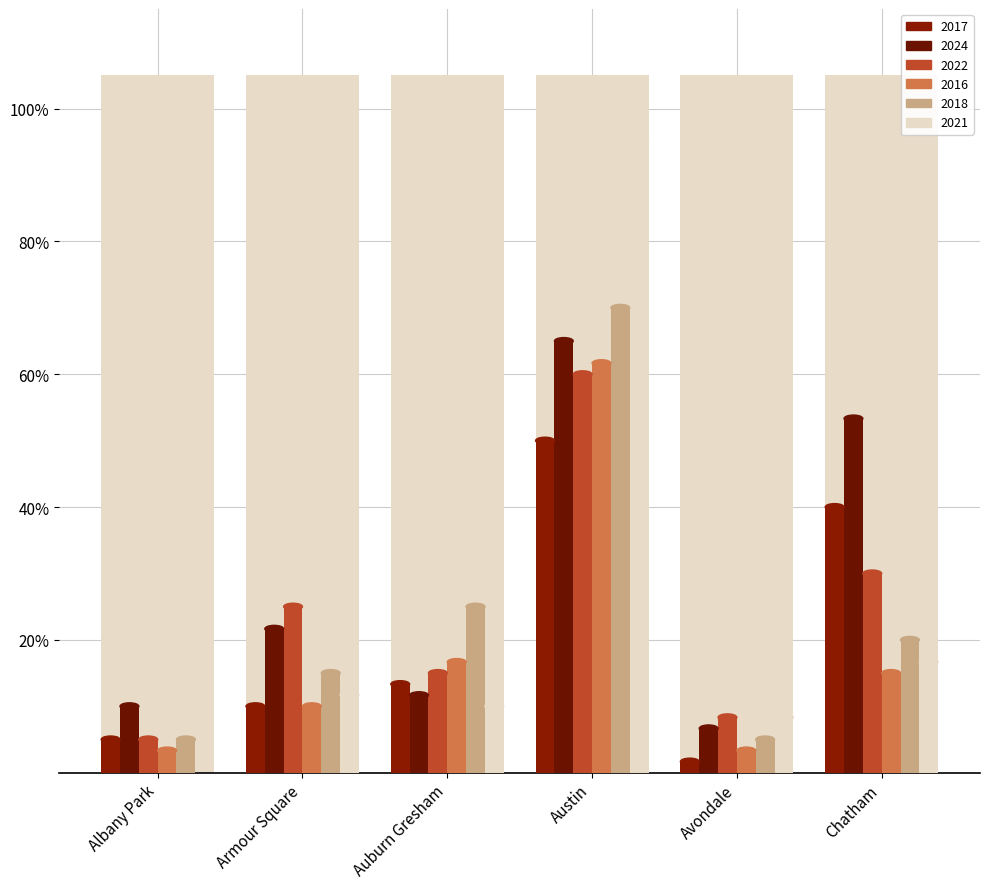

Reading right to left, what are all the values shown in this chart?

2017: 40.0	1.7	50.0	13.3	10.0	5.0
2024: 53.3	6.7	65.0	11.7	21.7	10.0
2022: 30.0	8.3	60.0	15.0	25.0	5.0
2016: 15.0	3.3	61.7	16.7	10.0	3.3
2018: 20.0	5.0	70.0	25.0	15.0	5.0
2021: 16.7	8.3	95.0	10.0	11.7	0.0